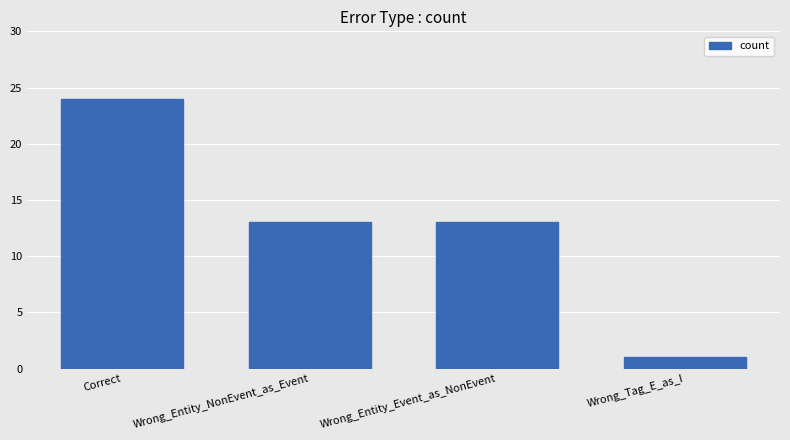

Between Wrong_Entity_Event_as_NonEvent and Correct, which is larger?

Correct